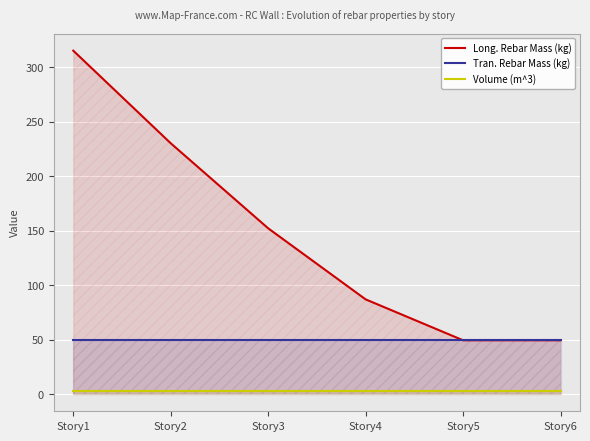

What is the sum of all Volume (m^3) values?

15.1